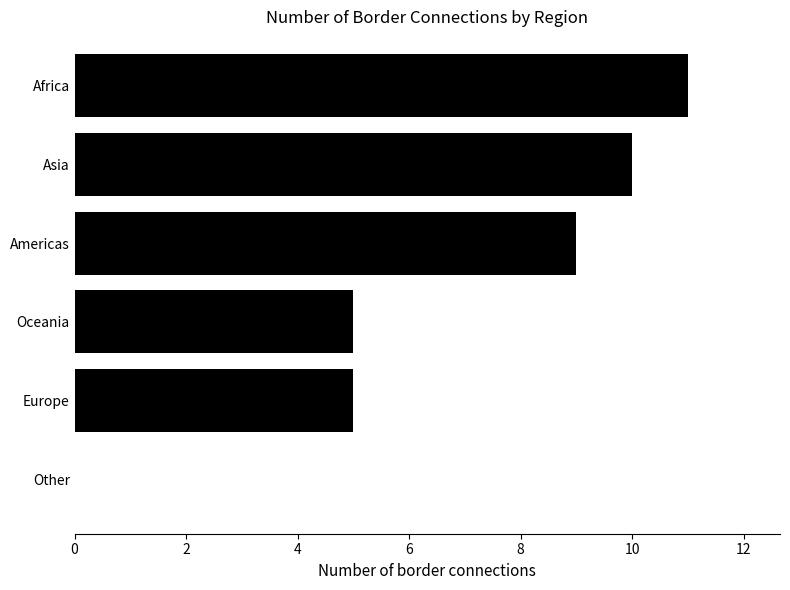

True or false: the data shows 5 at Oceania.

True